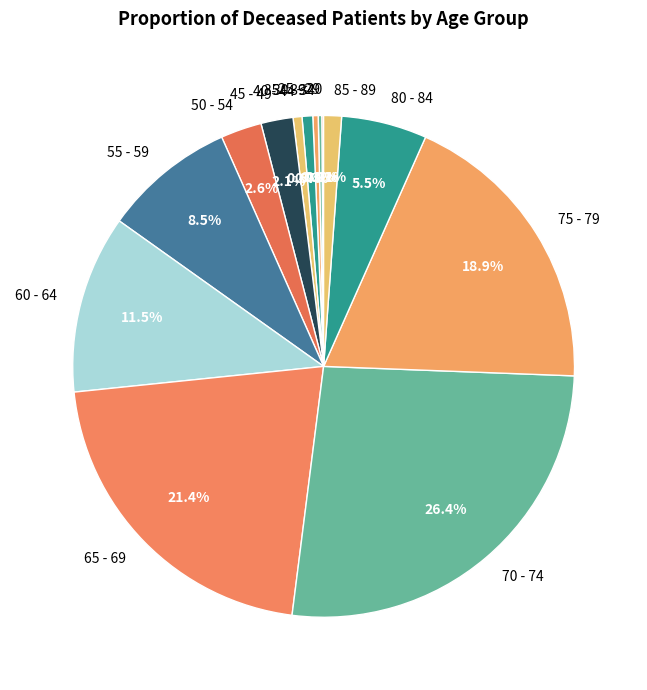

Is there any slice that represents more than half of the pie?

No